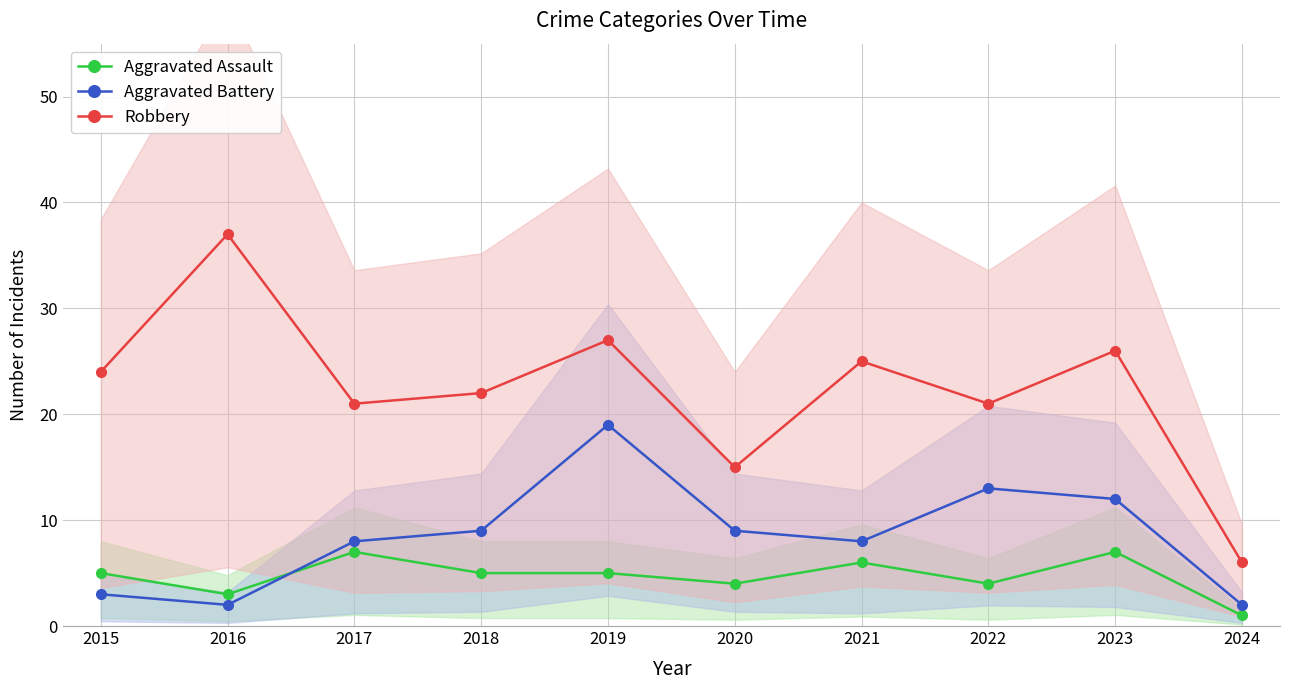

At how many categories does at least one series exceed 6?

9